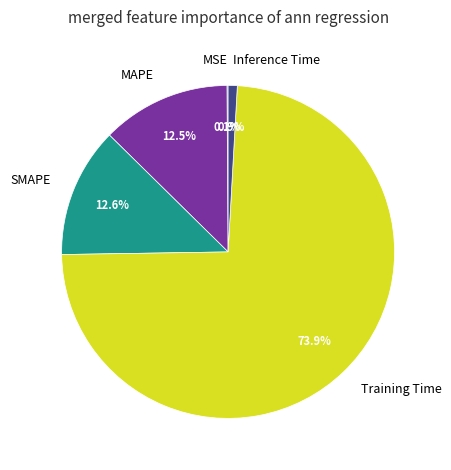

To the nearest percent, what percentage of the pie is Inference Time?

1%